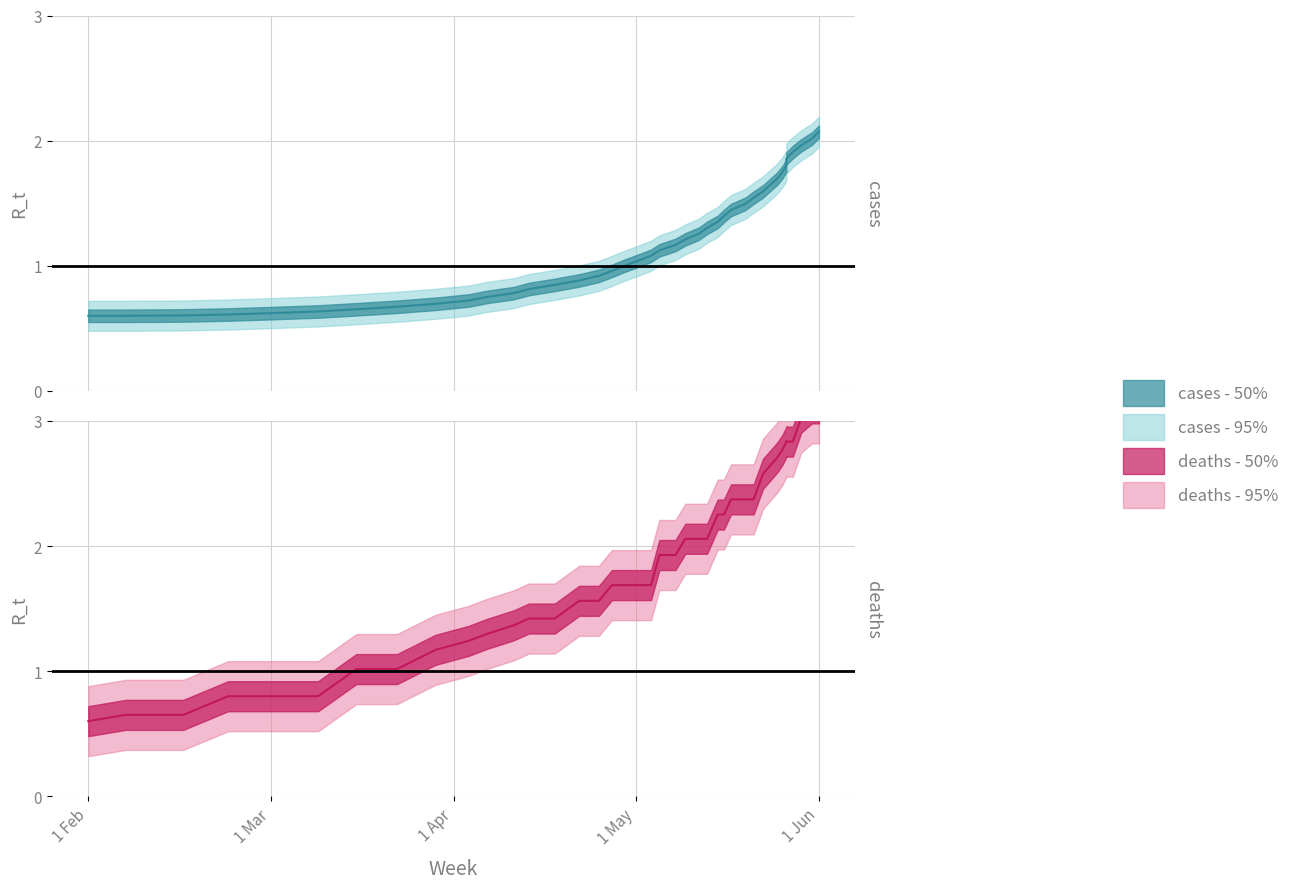

How many data points in col_1 are less than 1?

18